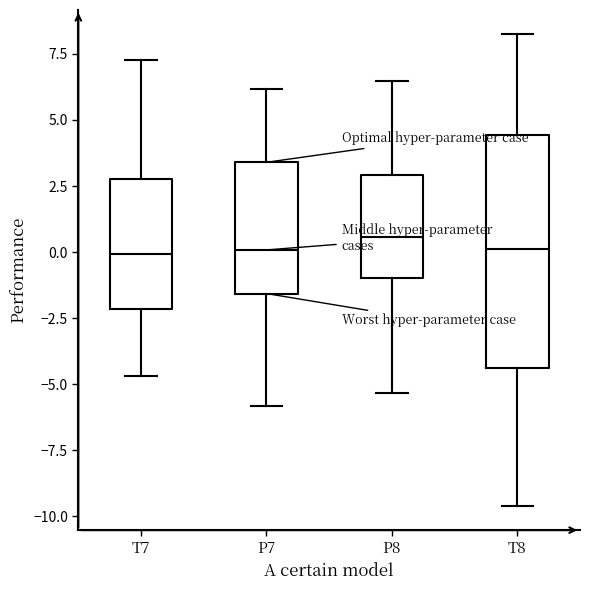

Comparing the boxes themselves (not the whiskers), which one is the tallest?

T8